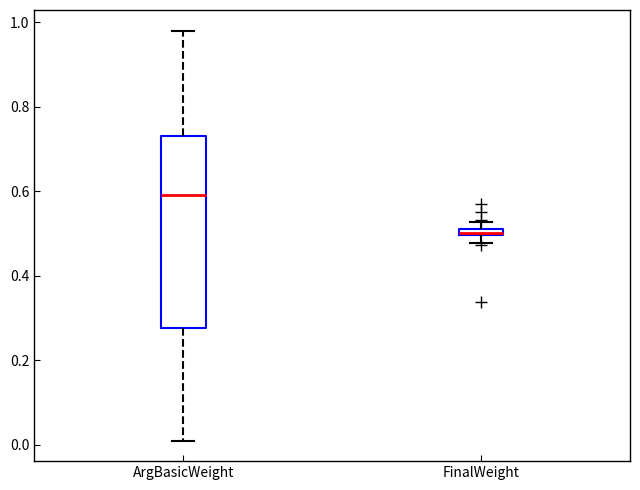

Where does the lower whisker of the box for FinalWeight end on the y-axis? The values are not printed on the chart, so give them approximately, as read against the axis.

0.48